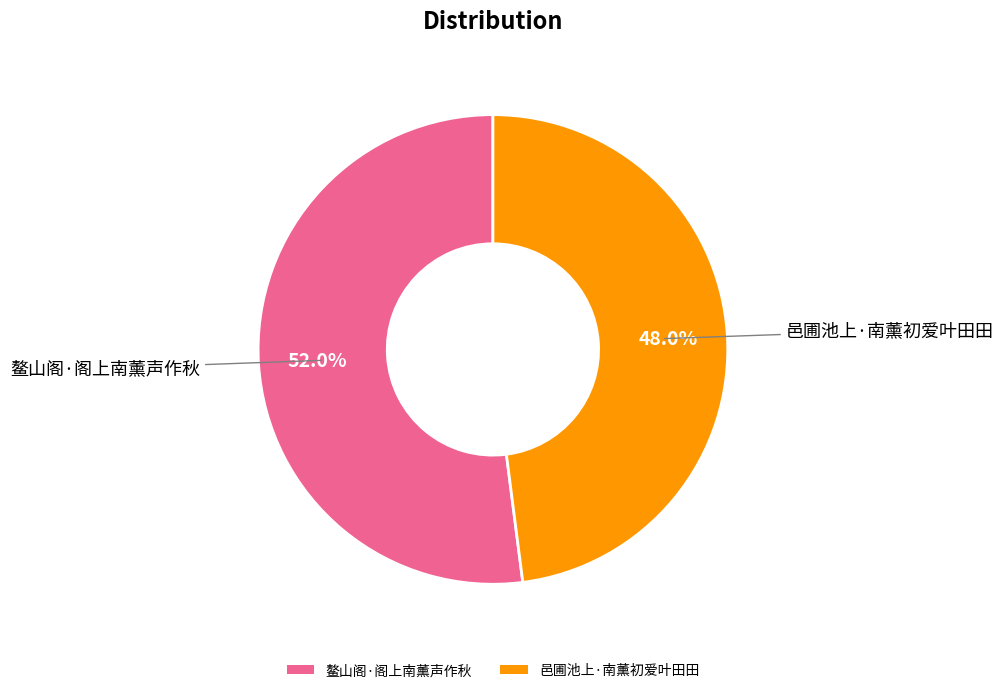

The 鳌山阁·阁上南薰声作秋 slice represents 52% of the pie. True or false?

True